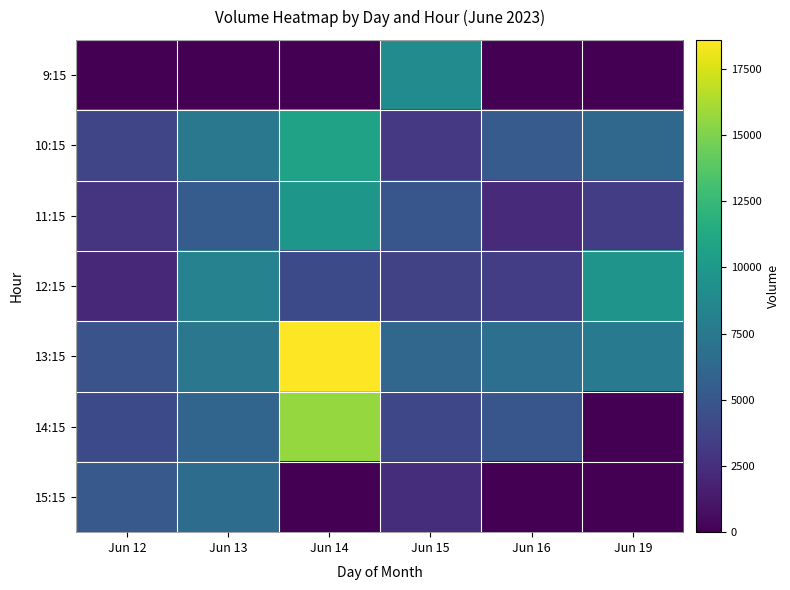

At which category is the sum across all series the highest?

Jun 14